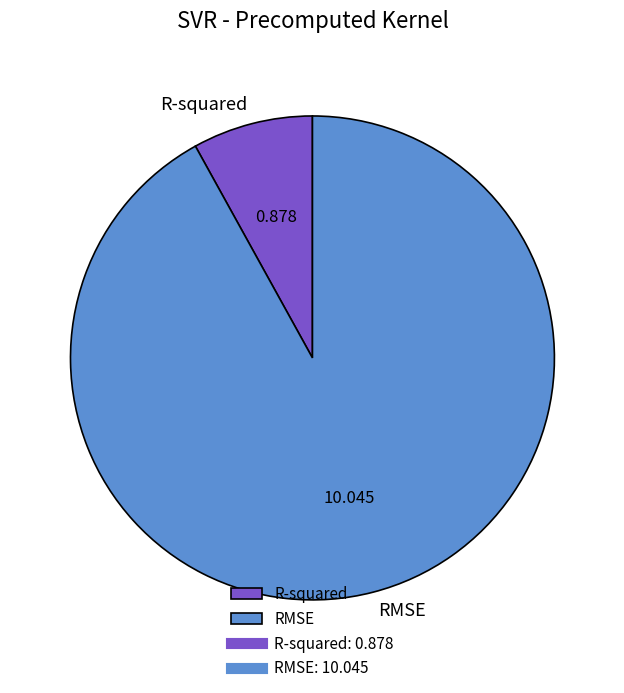

Which category has the smallest portion of the pie?

R-squared